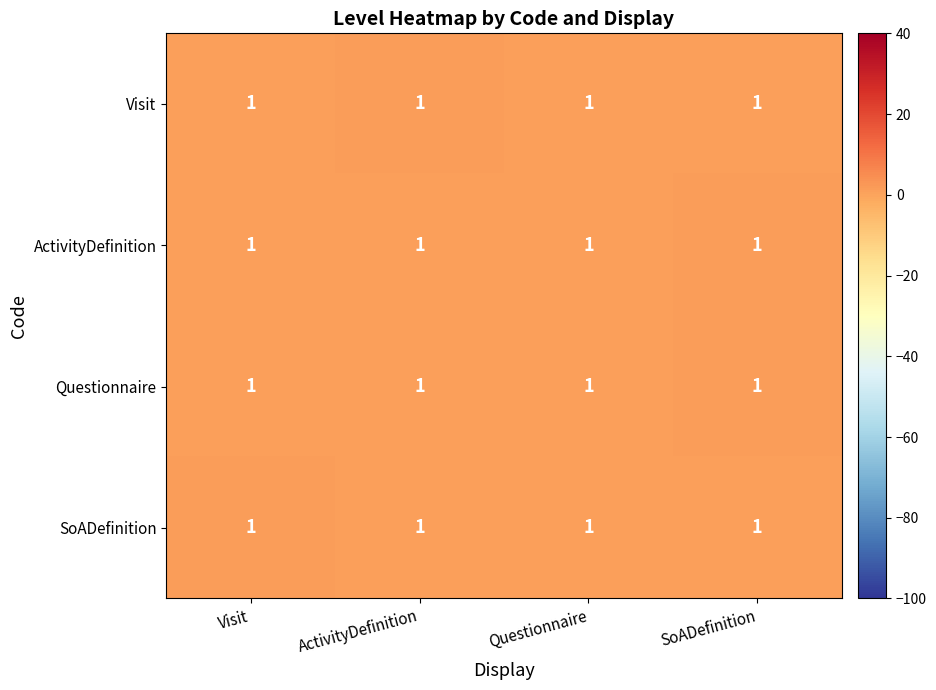

List the series in order of their peak value, lowest first.

SoADefinition, ActivityDefinition, Visit, Questionnaire